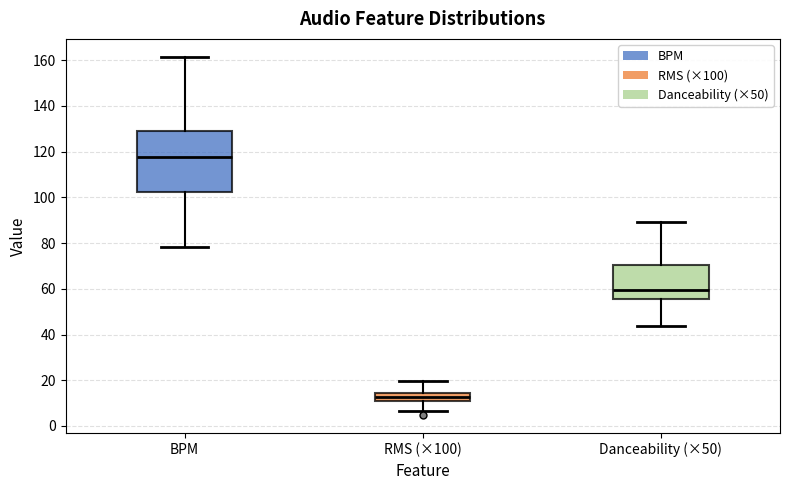

Where is the upper edge of the box for BPM on the y-axis? The values are not printed on the chart, so give them approximately, as read against the axis.

130